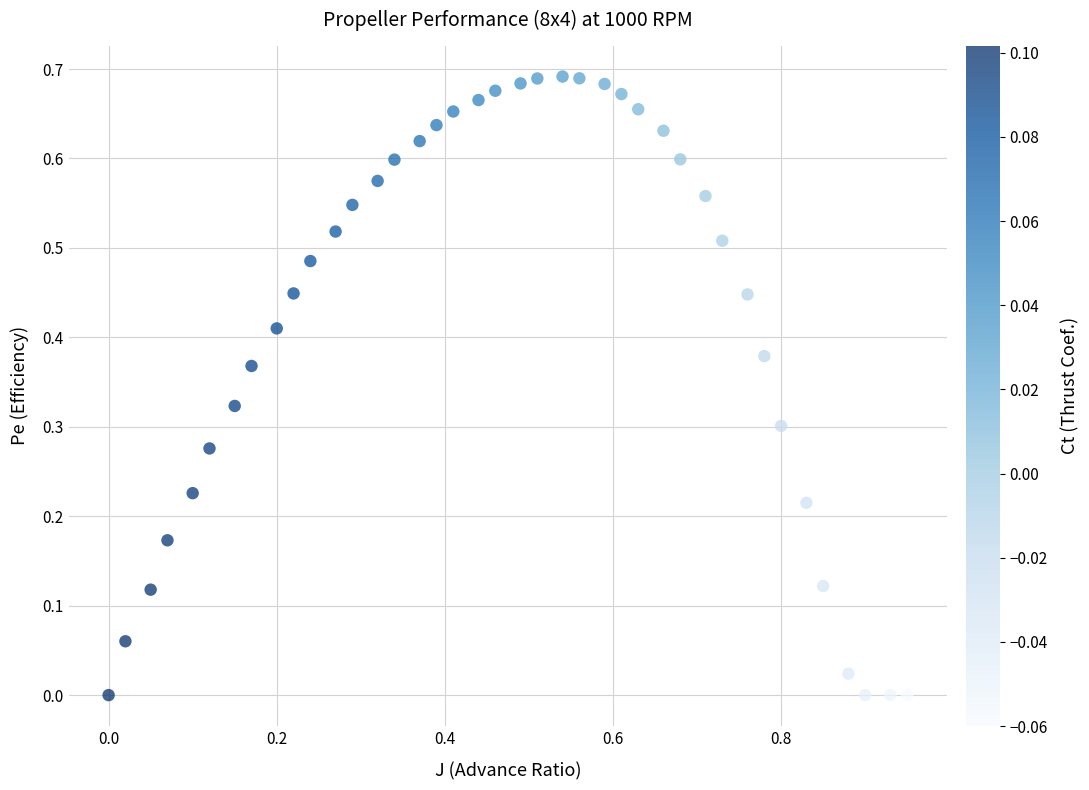

What is the range of X values (max minus min)?

0.9